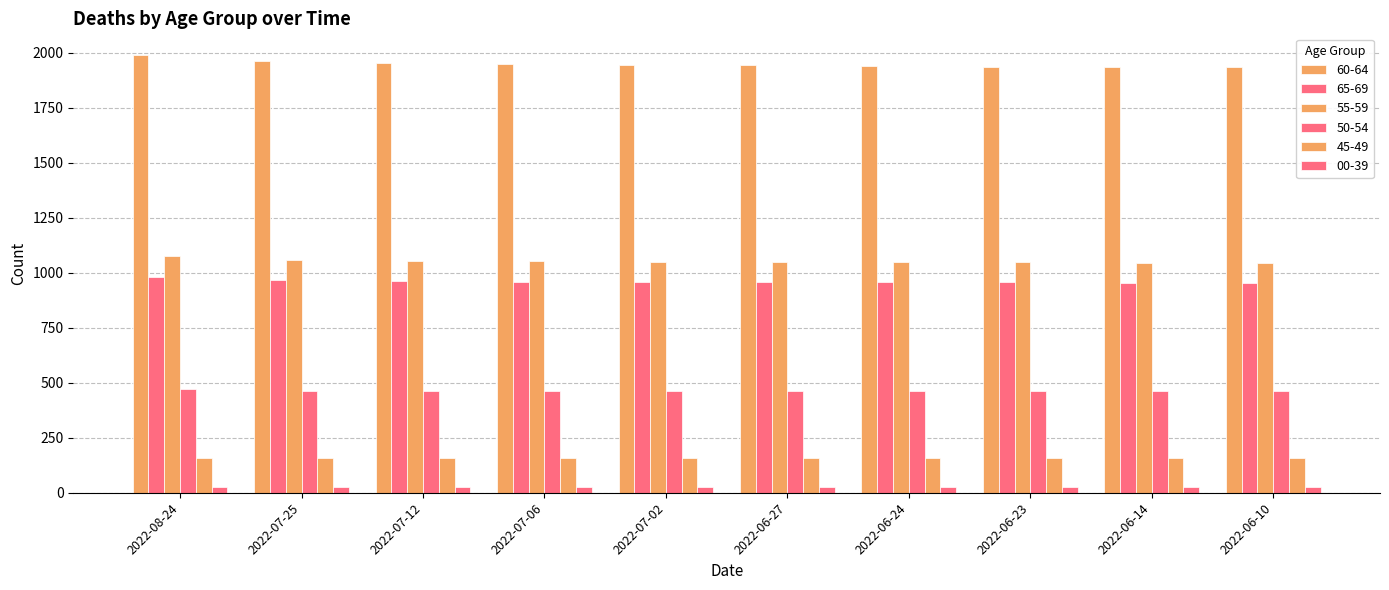

Reading left to right, what are all the values shown in this chart?

60-64: 1989	1963	1954	1948	1945	1944	1939	1936	1935	1935
65-69: 983	968	964	959	958	958	957	957	955	954
55-59: 1074	1058	1053	1052	1047	1047	1047	1047	1046	1046
50-54: 470	464	464	464	464	464	464	464	464	463
45-49: 159	160	160	160	160	160	159	159	159	159
00-39: 26	26	26	25	25	26	25	25	25	25